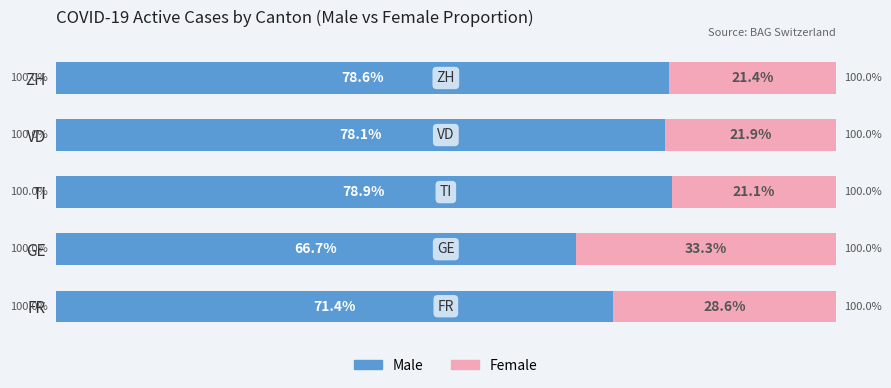

At which label is Male closest to 72?

FR